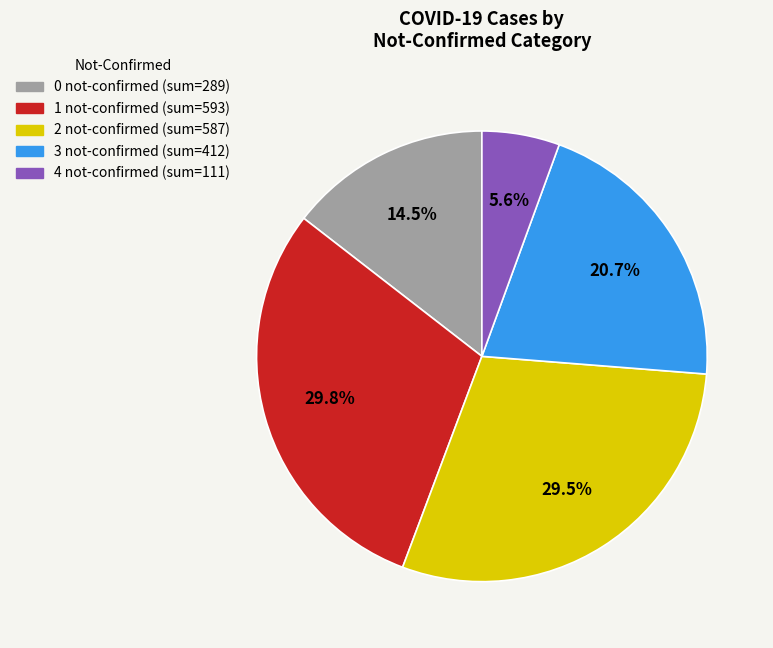

Is there any slice that represents more than half of the pie?

No